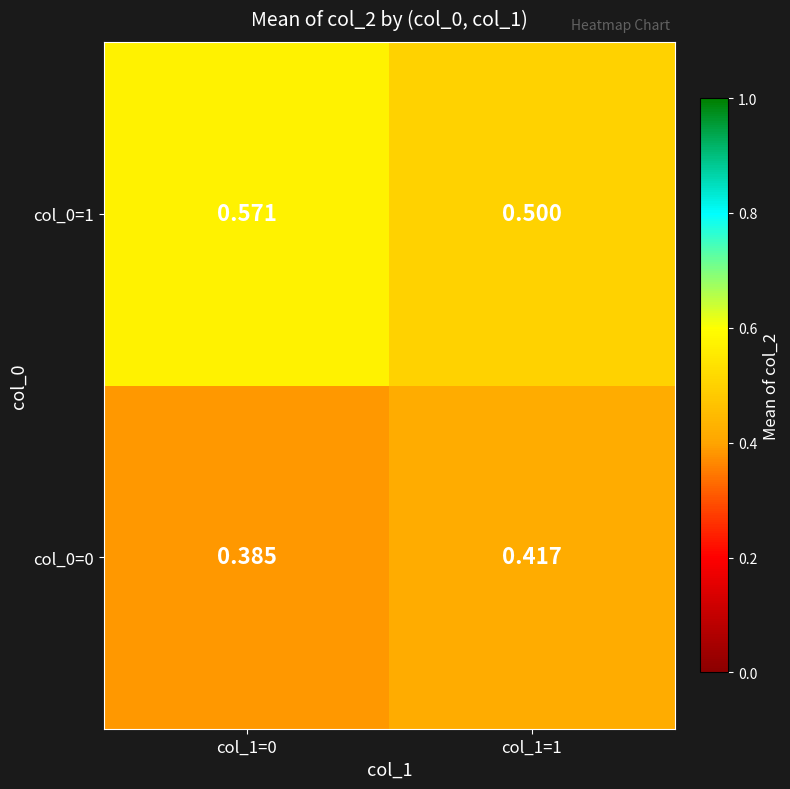

Is the value of col_0=1 at col_1=1 greater than the value of col_0=0 at col_1=0?

Yes